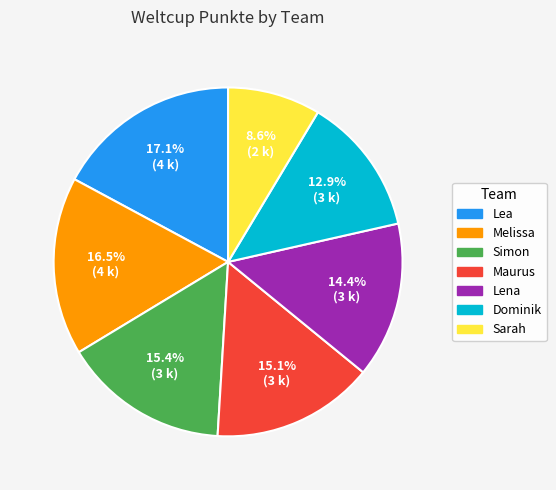

Which has a higher value, Maurus or Melissa?

Melissa